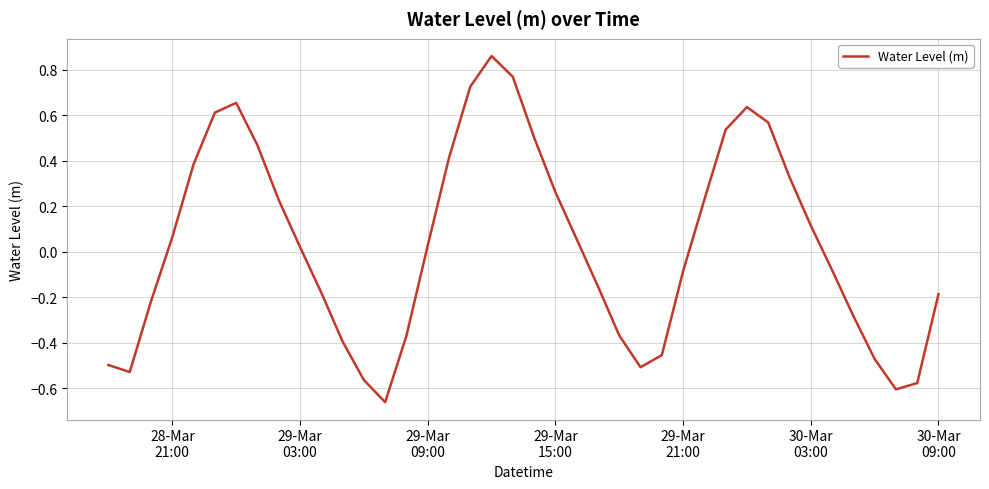

What is the difference between the maximum and minimum values?

1.5